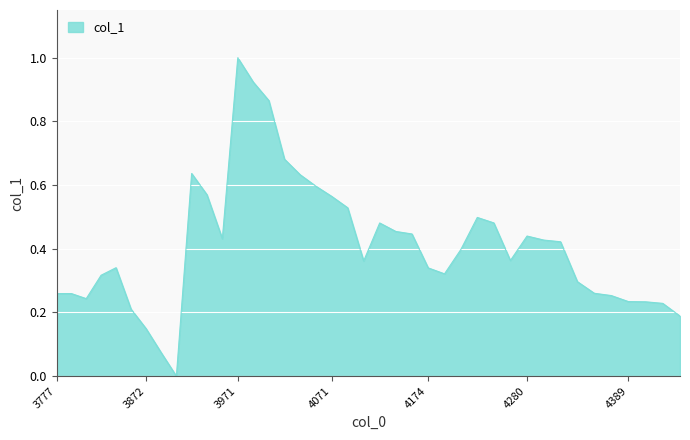

What is the difference between the maximum and minimum values?

1.0